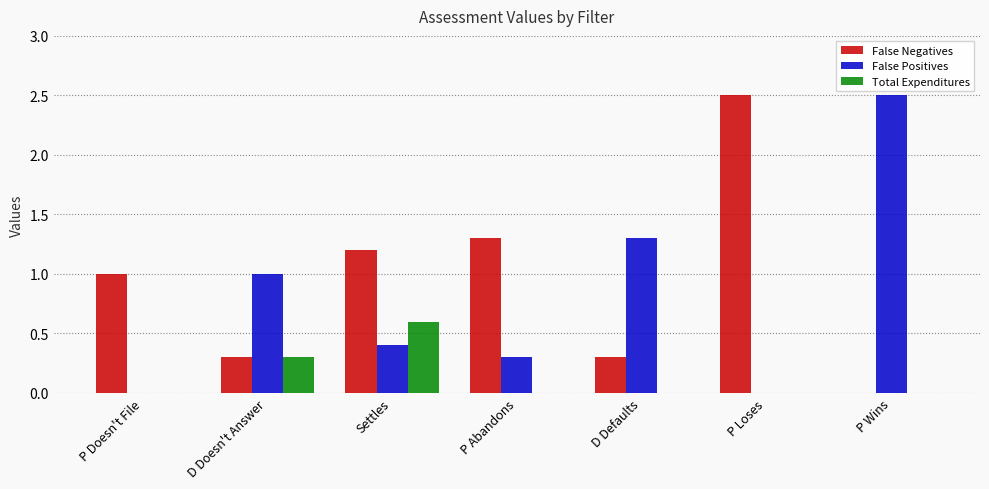

Is the value of Total Expenditures at P Wins greater than the value of False Negatives at D Defaults?

No